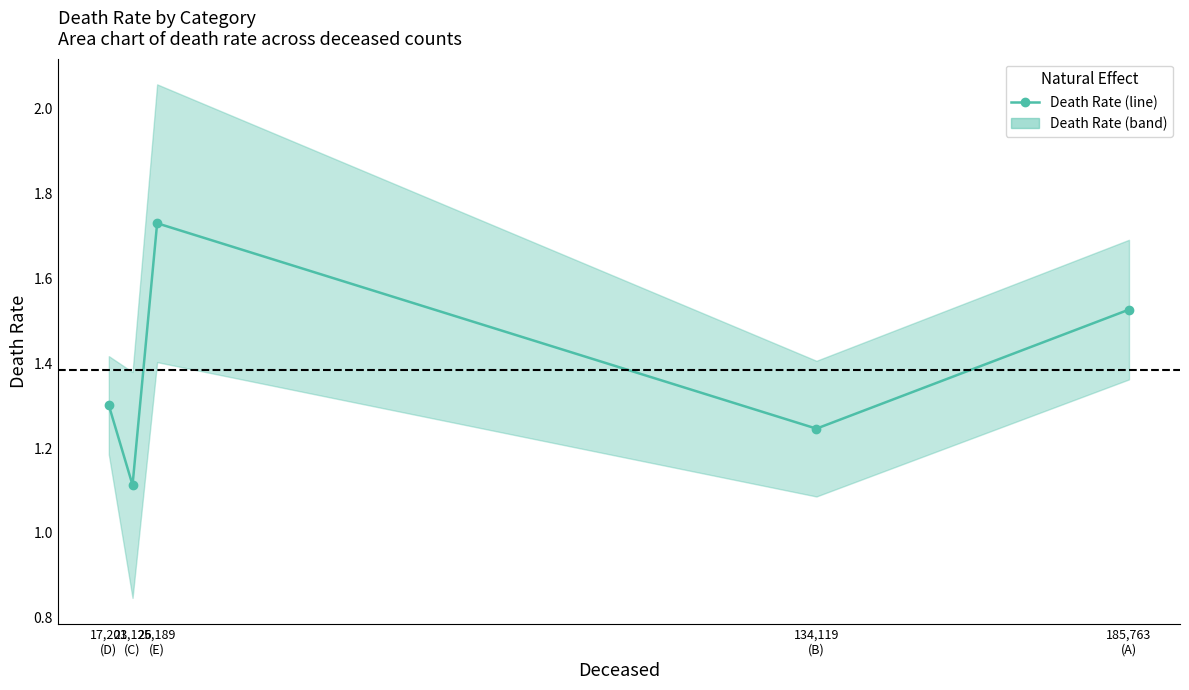

Where is the first local maximum?

25,189
(E)